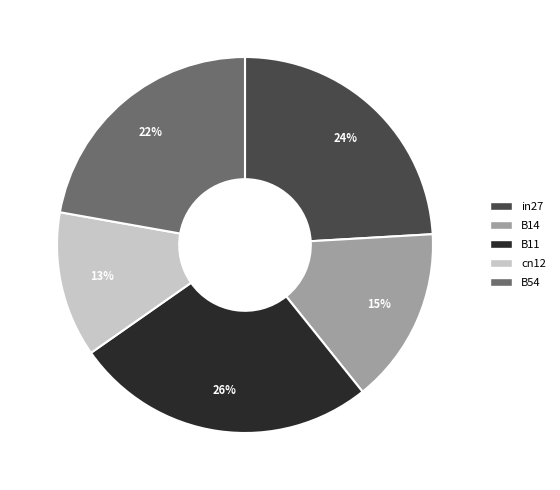

Is there a majority slice in this chart?

No